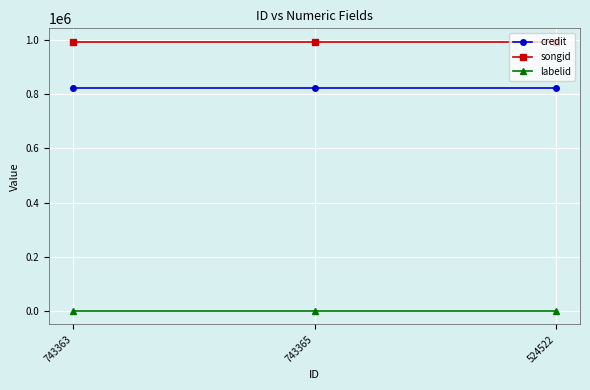

What is the lowest value of the songid series?

993494